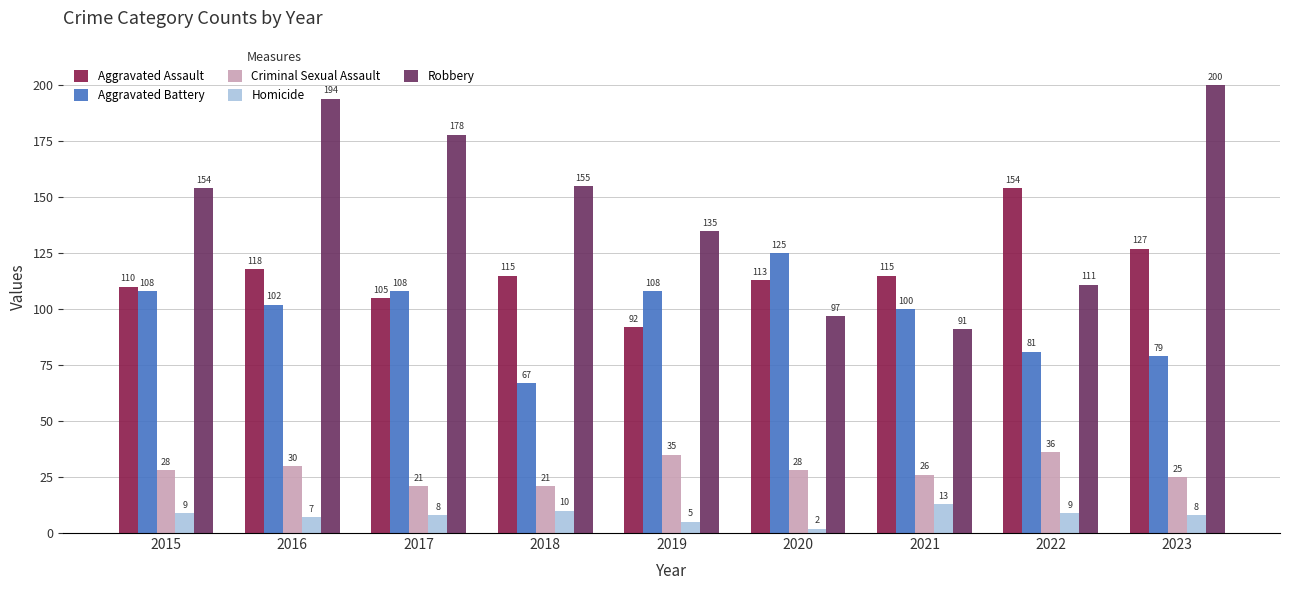

Where is Aggravated Assault nearest to the value 123?

2023